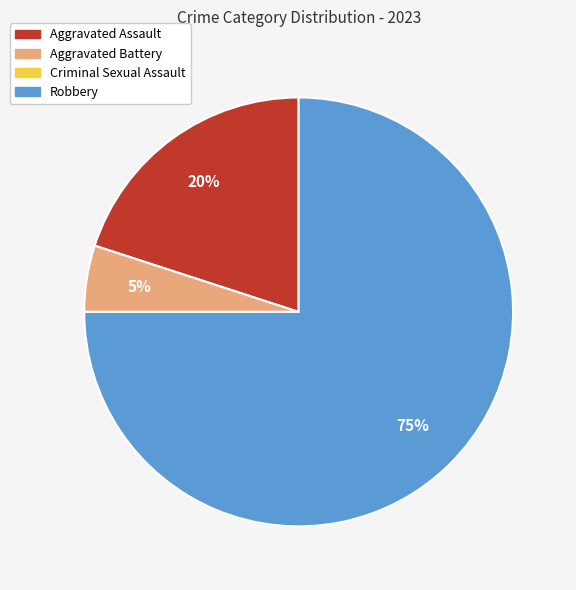

What percentage is the Aggravated Battery slice, to the nearest percent?

5%